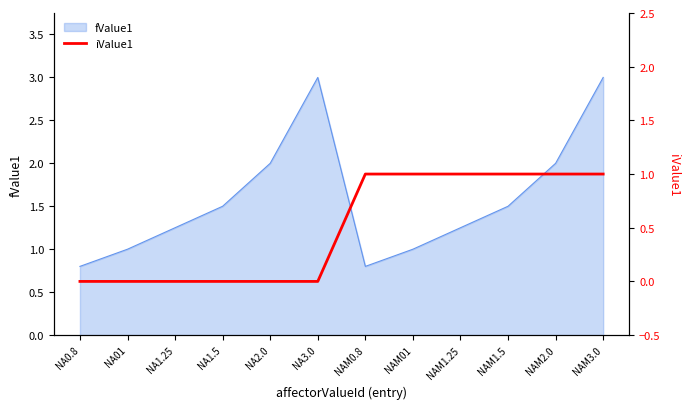

The value of fValue1 at NAM0.8 is 1.1. True or false?

False